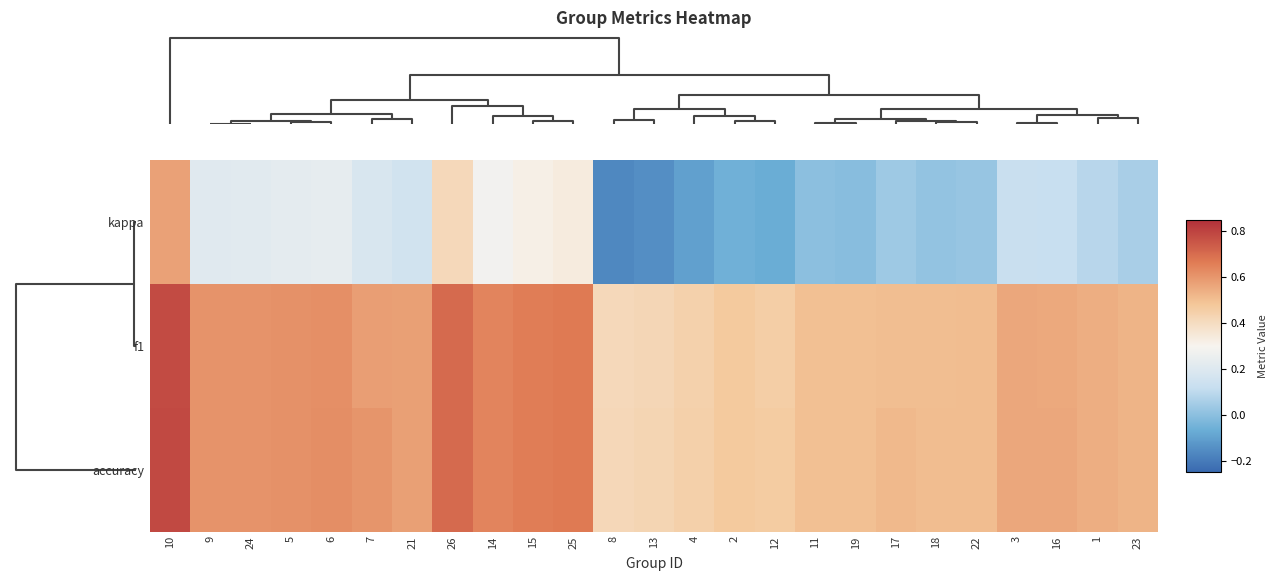

How many data points does each series have?

25